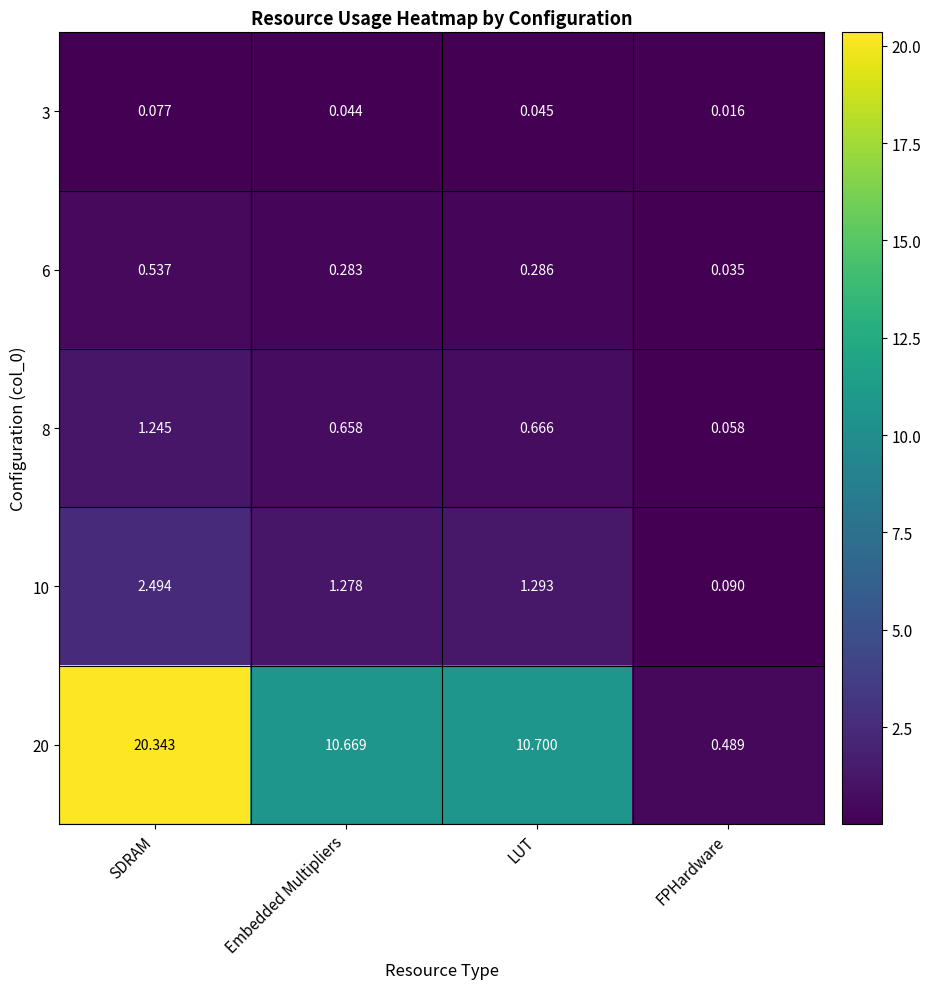

At which label is 6 closest to 0?

FPHardware